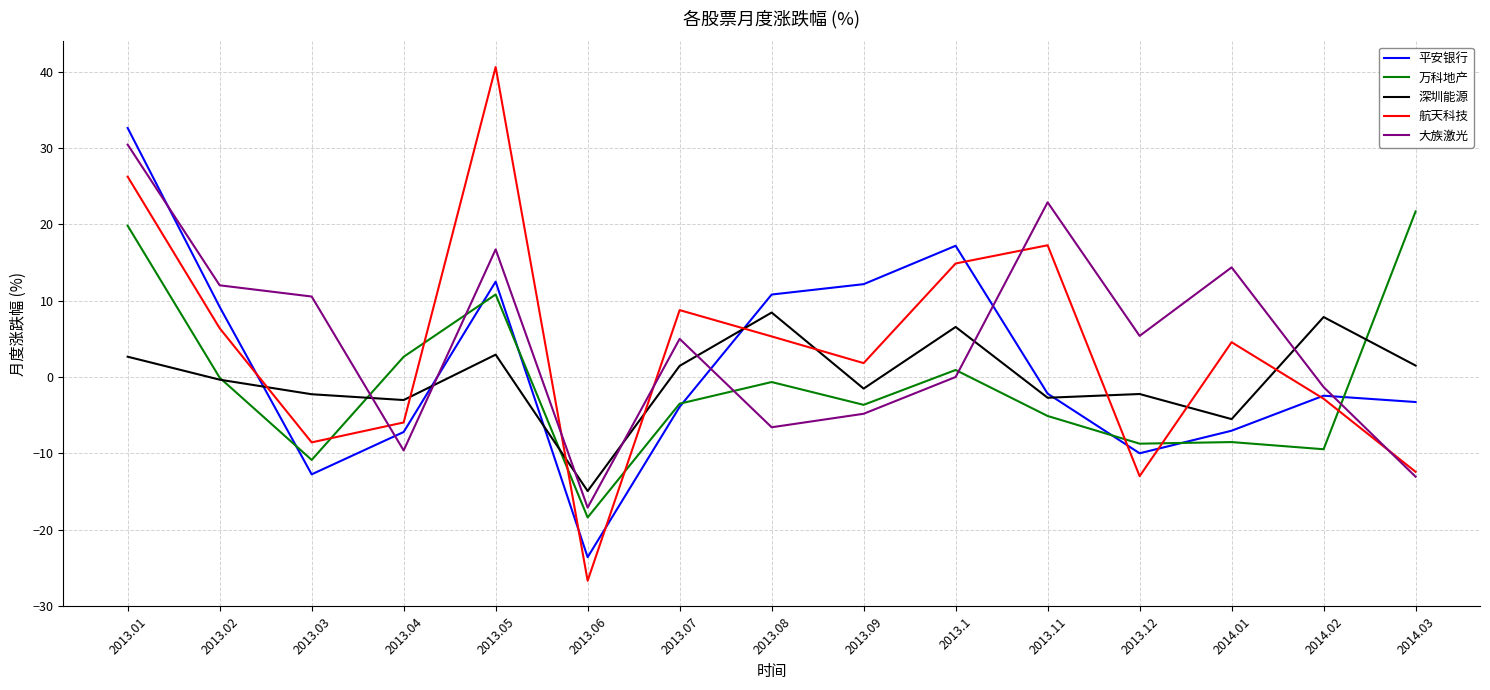

At which label is 万科地产 closest to 1?

2013.1